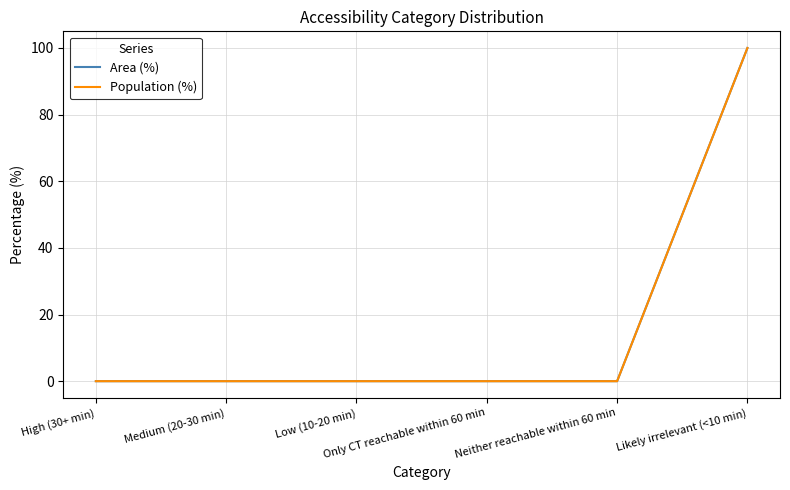

Does the chart display data point markers on the line(s)?

No